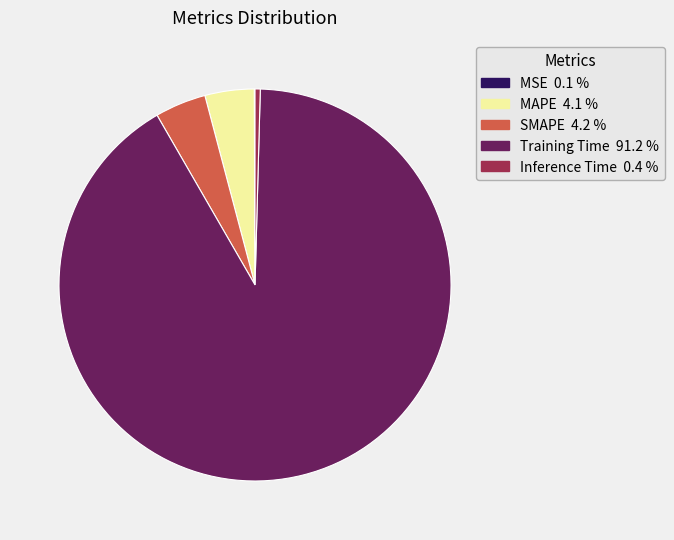

Do Inference Time and MAPE together represent more than half of the pie?

No